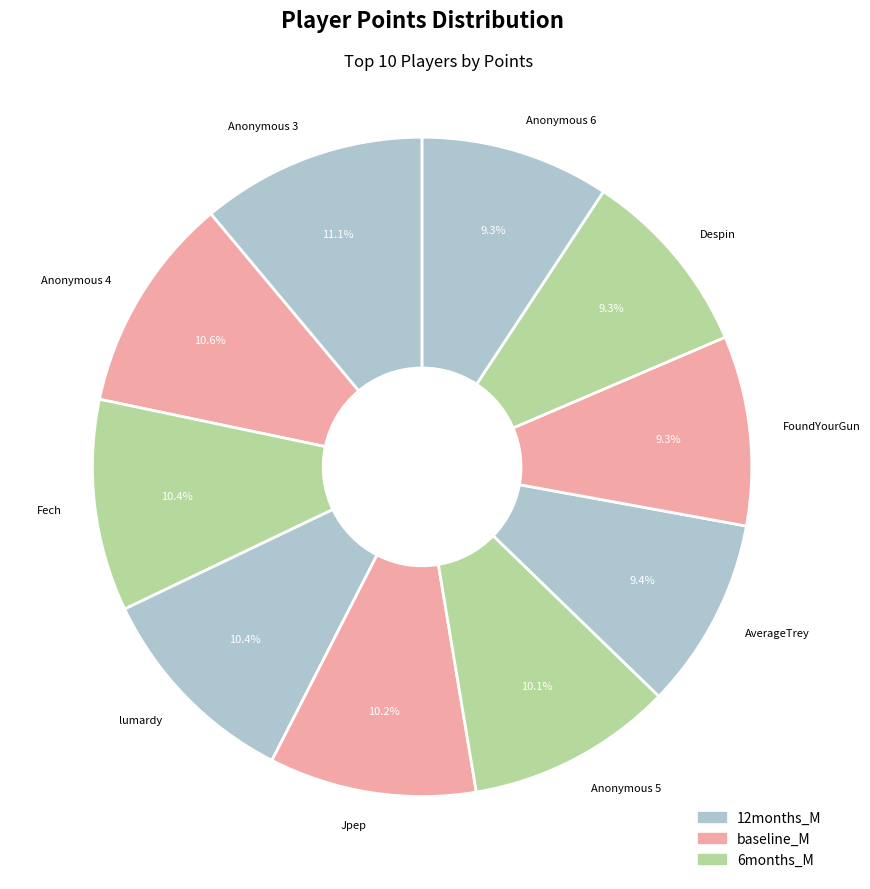

To the nearest percent, what percentage of the pie is Anonymous 3?

11%